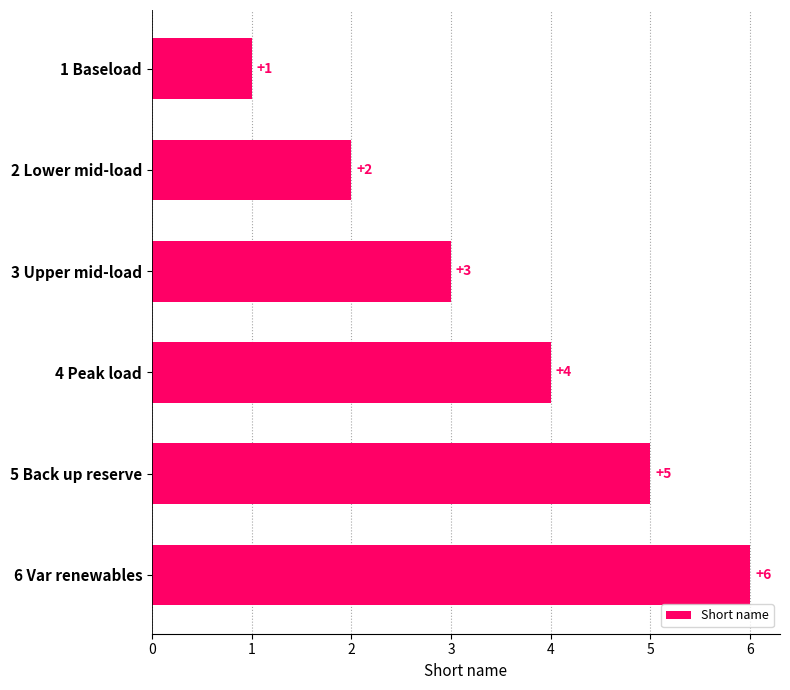

How many bars are there in total?

6